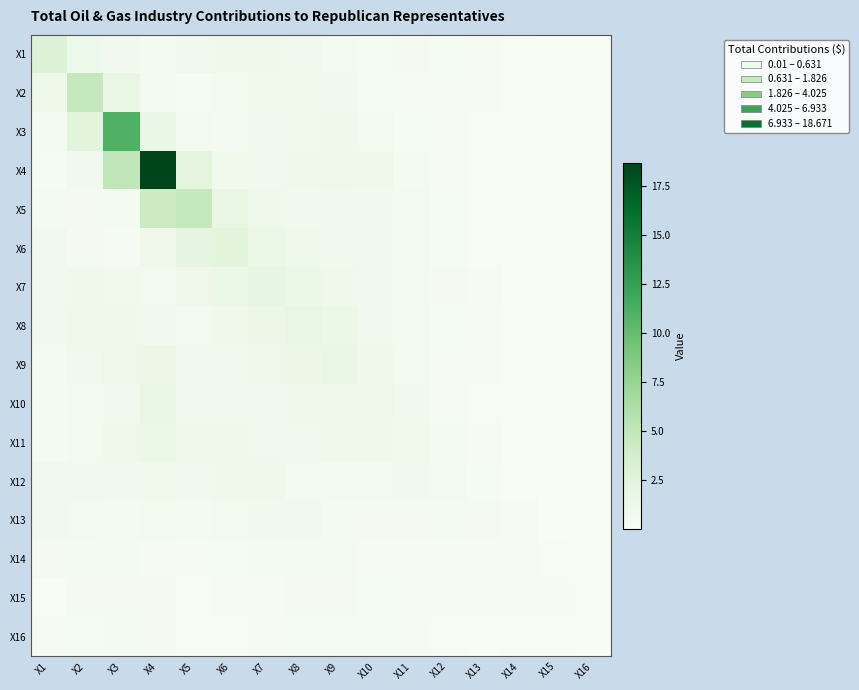

What is the difference between the highest and lowest values at X6?

2.4